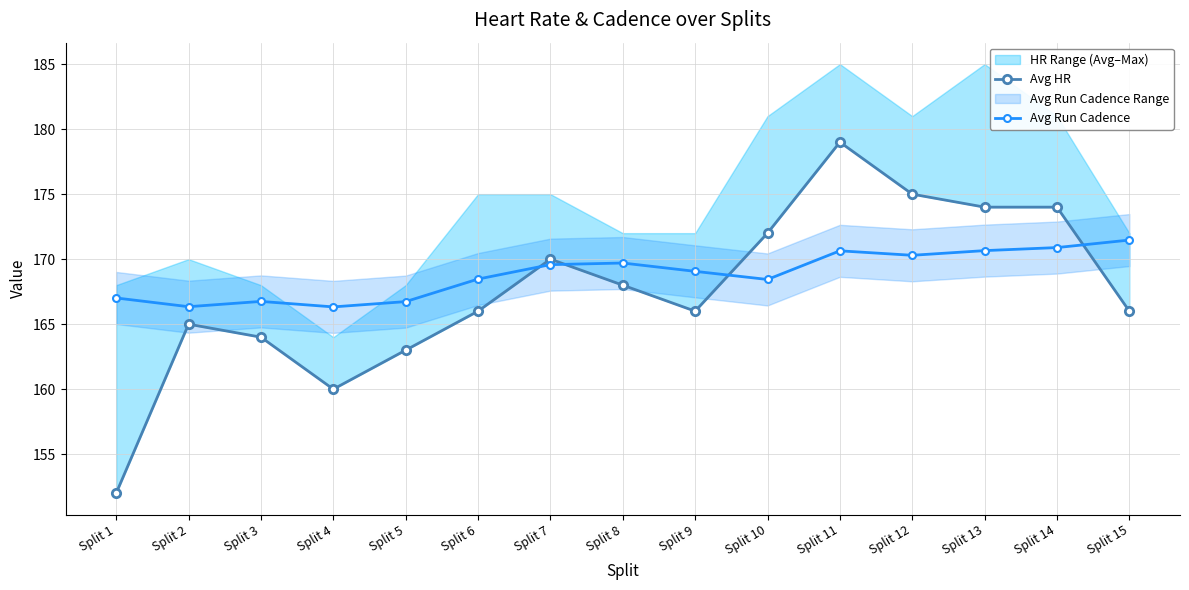

Reading left to right, what are all the values shown in this chart?

Avg HR: 152.0	165.0	164.0	160.0	163.0	166.0	170.0	168.0	166.0	172.0	179.0	175.0	174.0	174.0	166.0
Avg Run Cadence: 167.0	166.3	166.8	166.3	166.7	168.5	169.6	169.7	169.1	168.4	170.6	170.3	170.7	170.9	171.5